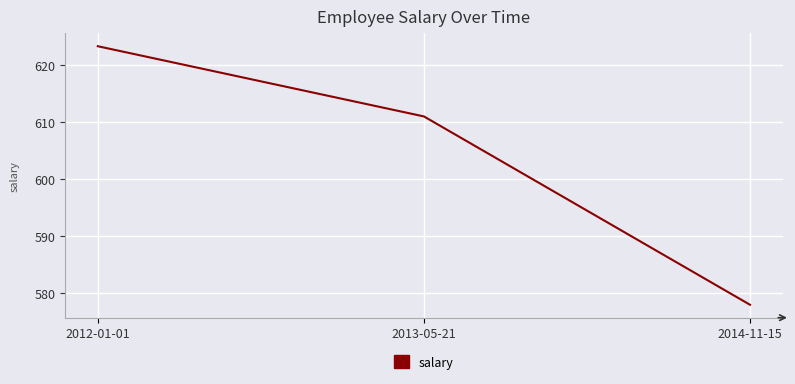

At which label is the value closest to 600?

2013-05-21